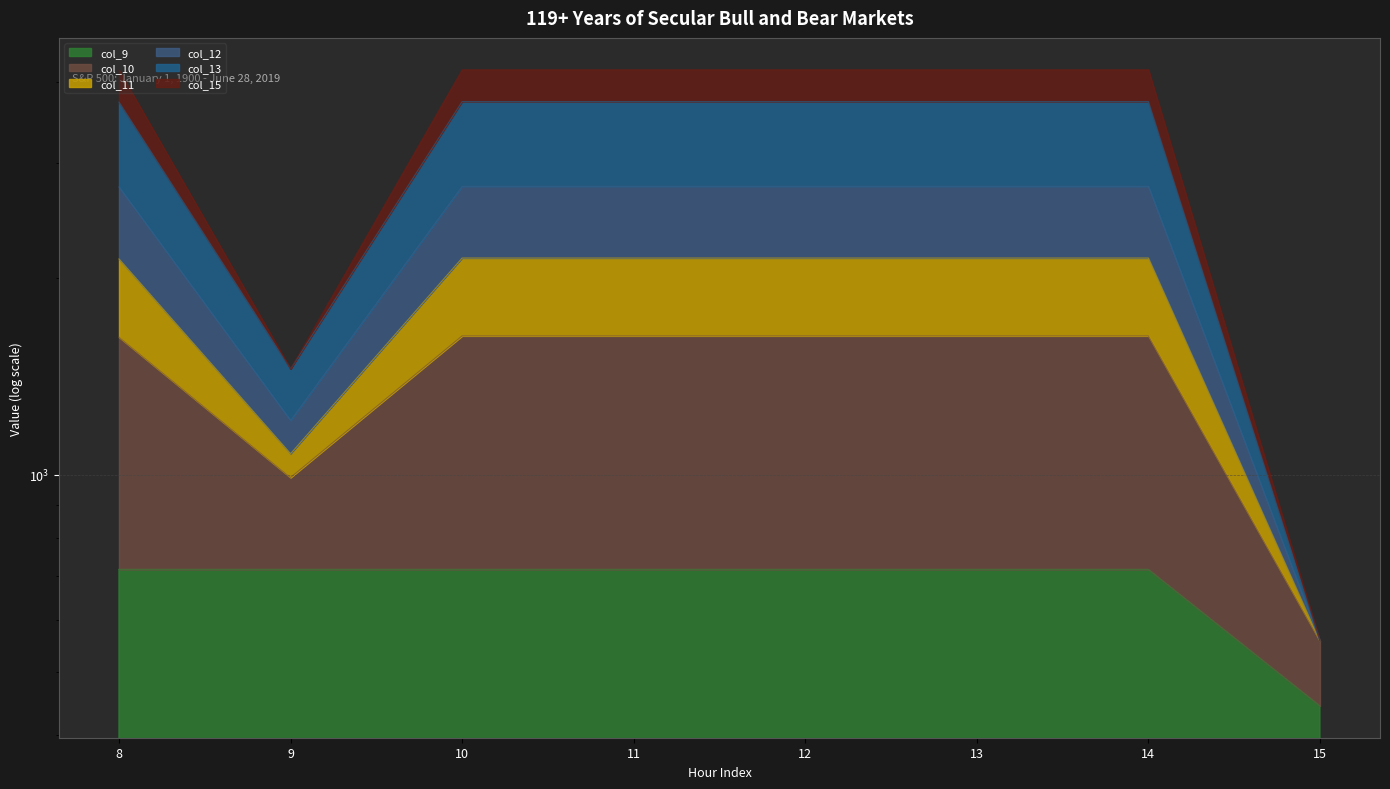

What is the total value across all series at 14?

13539.8